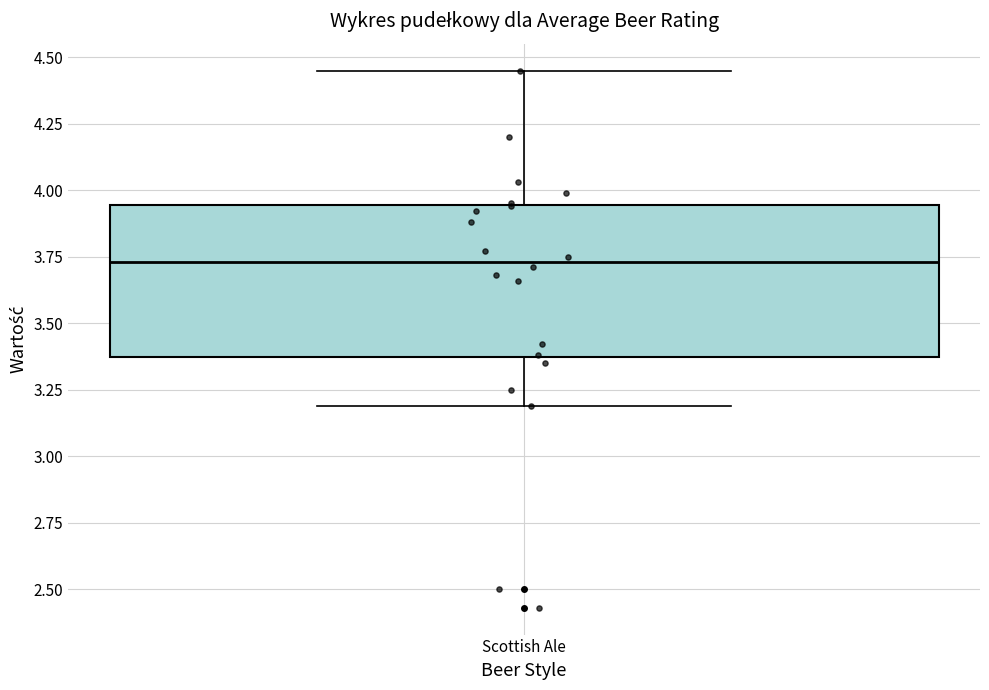

Where does the median line of the box for Scottish Ale sit on the y-axis? The values are not printed on the chart, so give them approximately, as read against the axis.

3.75